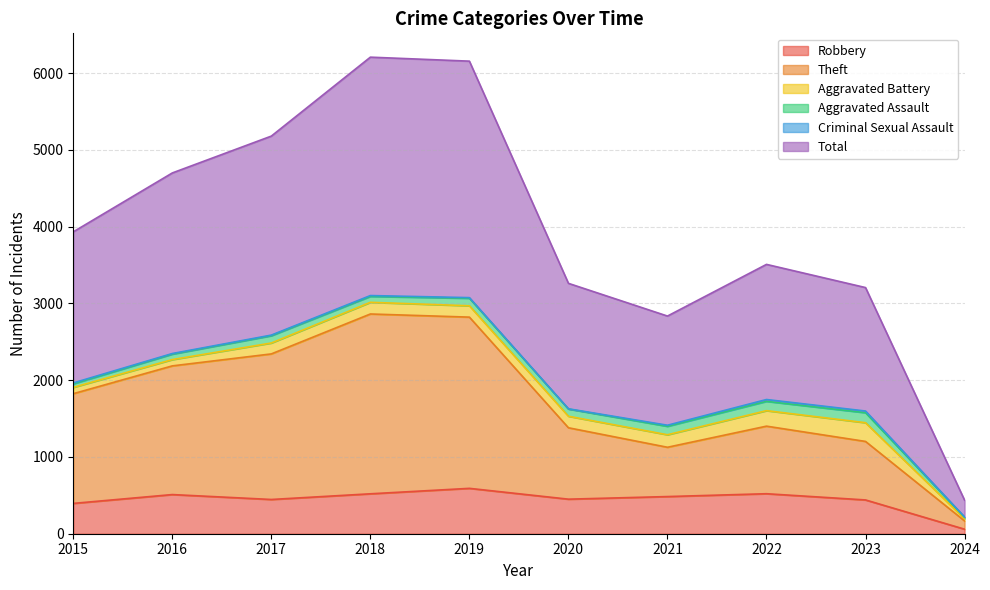

At which label does Total first exceed 3932?

2016